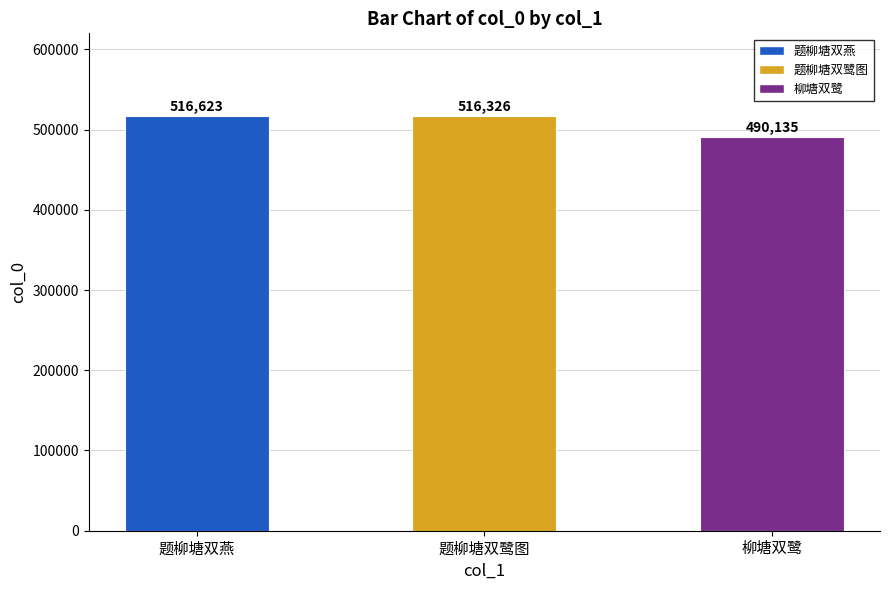

What is the label of the 2nd bar from the left?

题柳塘双鹭图